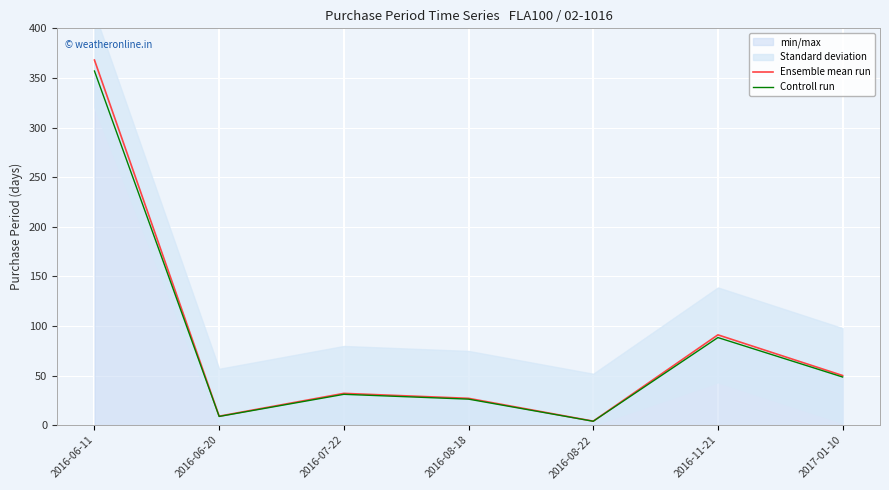

What is the average value of the Controll run series?

80.5